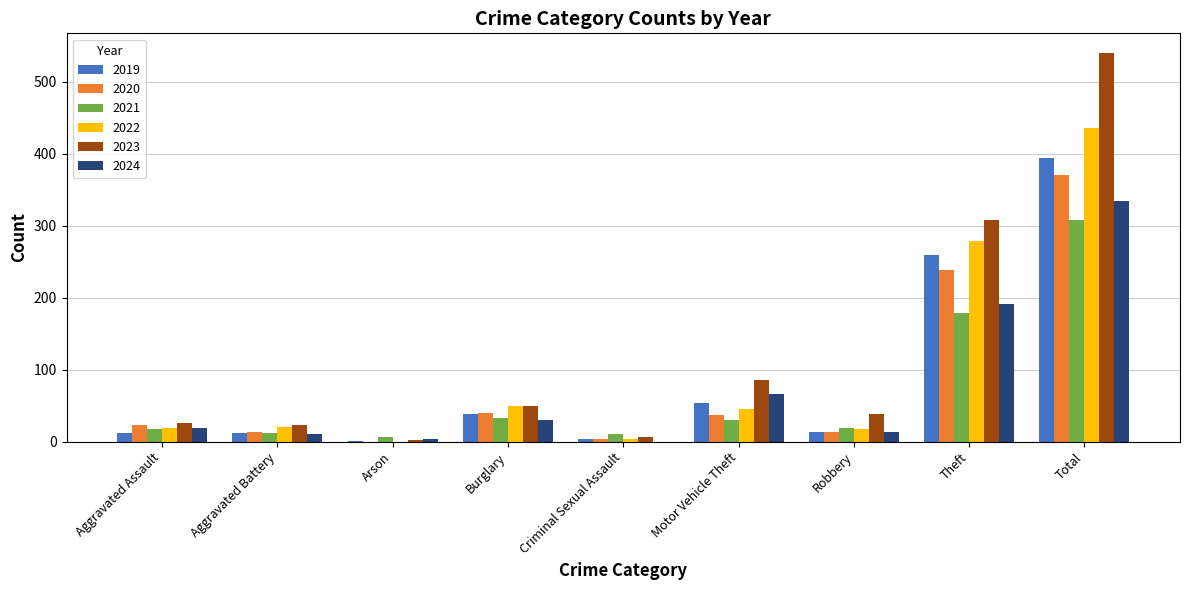

Between Burglary and Theft, which series saw the biggest shift?

2023